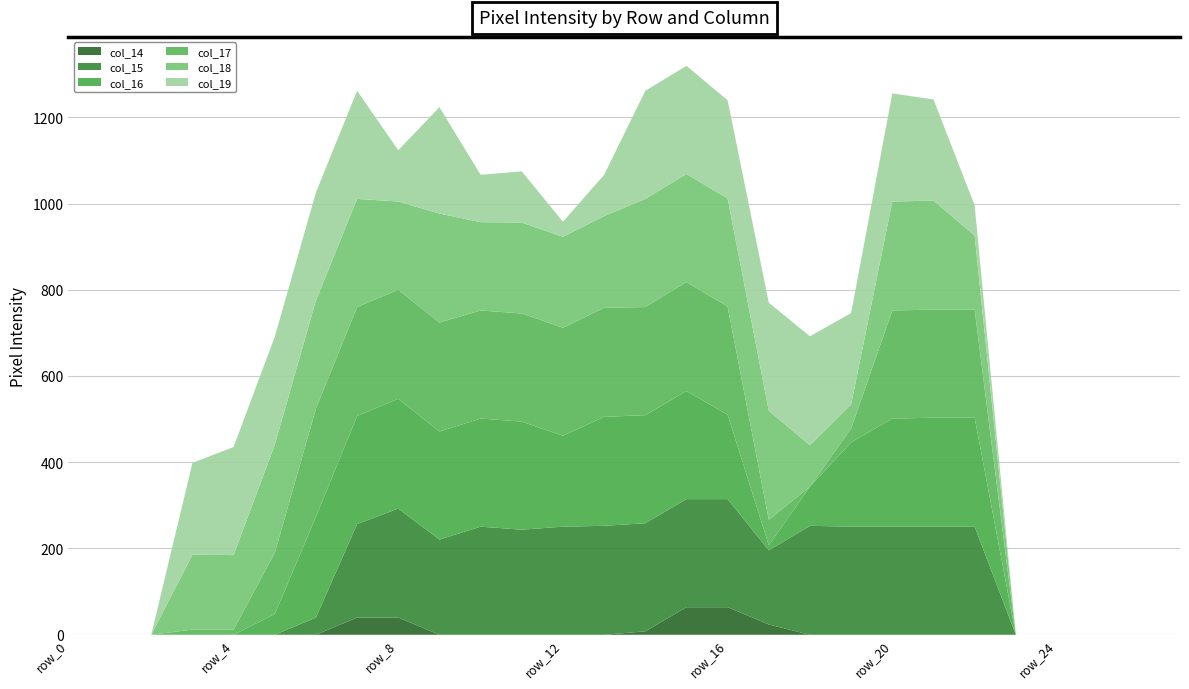

What is the spread (max minus min) of values at row_4?

251